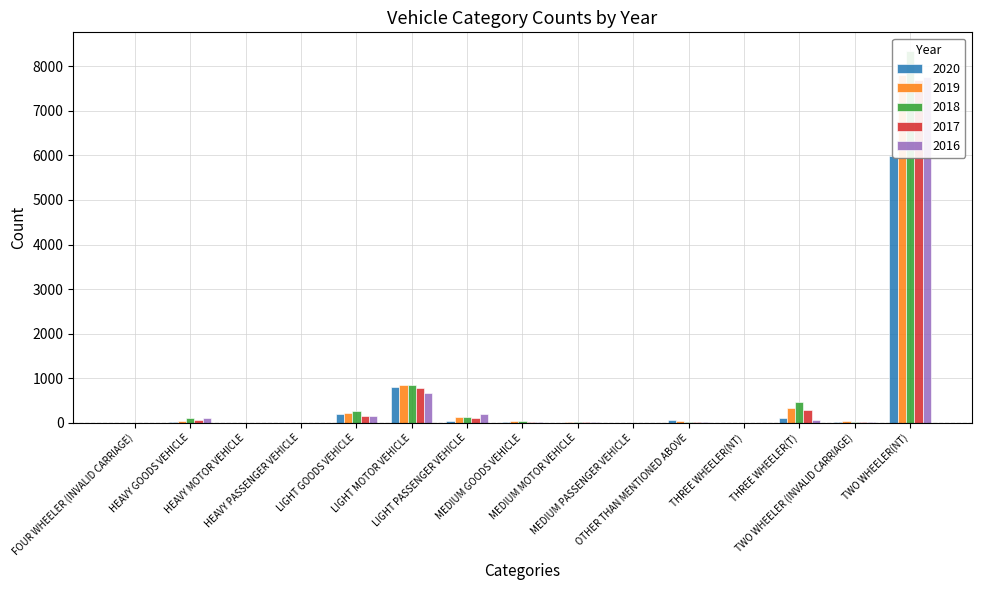

What is the maximum value shown in the chart?

8340